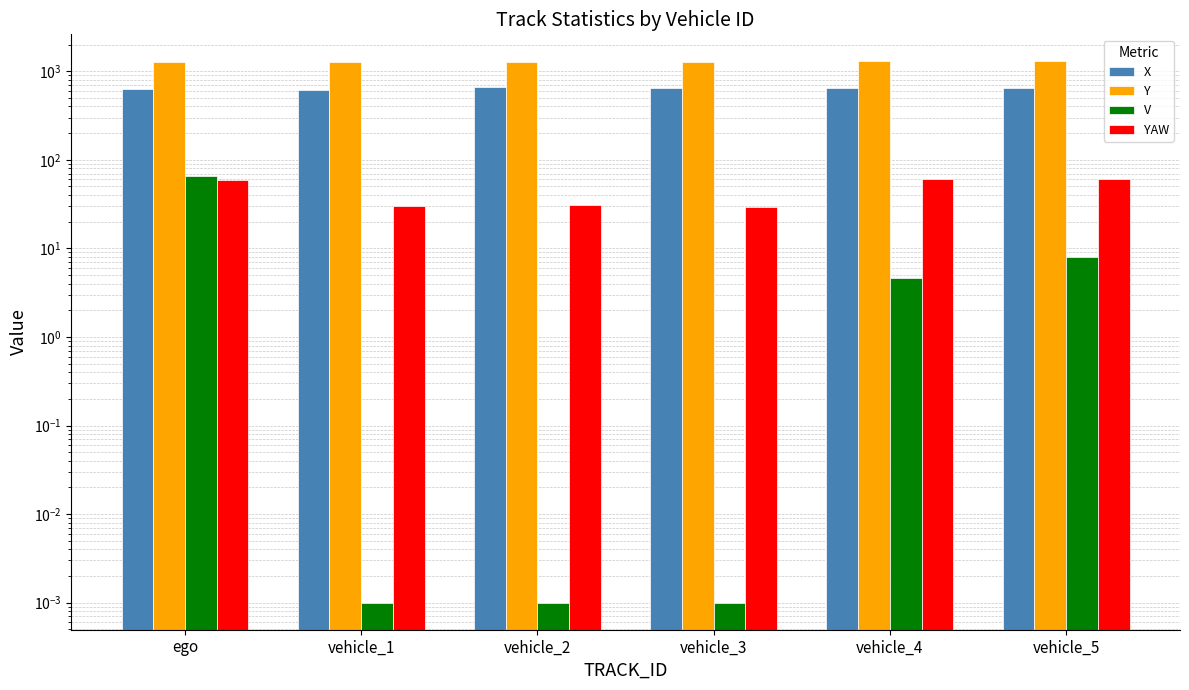

Reading left to right, what are all the values shown in this chart?

X: ego=637.7	vehicle_1=611.3	vehicle_2=655.6	vehicle_3=641.3	vehicle_4=648.0	vehicle_5=648.3
Y: ego=1272.9	vehicle_1=1267.6	vehicle_2=1258.8	vehicle_3=1260.6	vehicle_4=1290.8	vehicle_5=1291.2
V: ego=65.7	vehicle_1=0.0	vehicle_2=0.0	vehicle_3=0.0	vehicle_4=4.6	vehicle_5=8.0
YAW: ego=59.2	vehicle_1=30.1	vehicle_2=30.8	vehicle_3=29.4	vehicle_4=60.1	vehicle_5=60.1